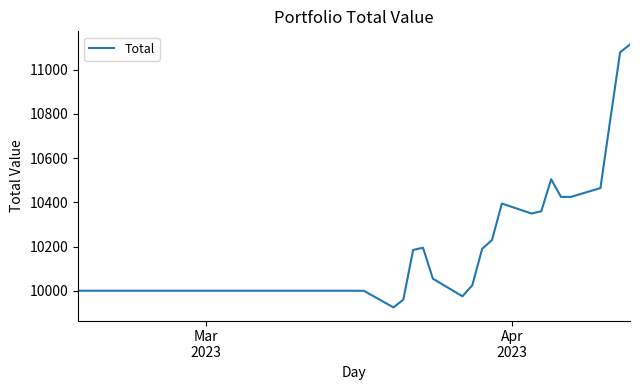

What is the smallest value displayed?

9924.7